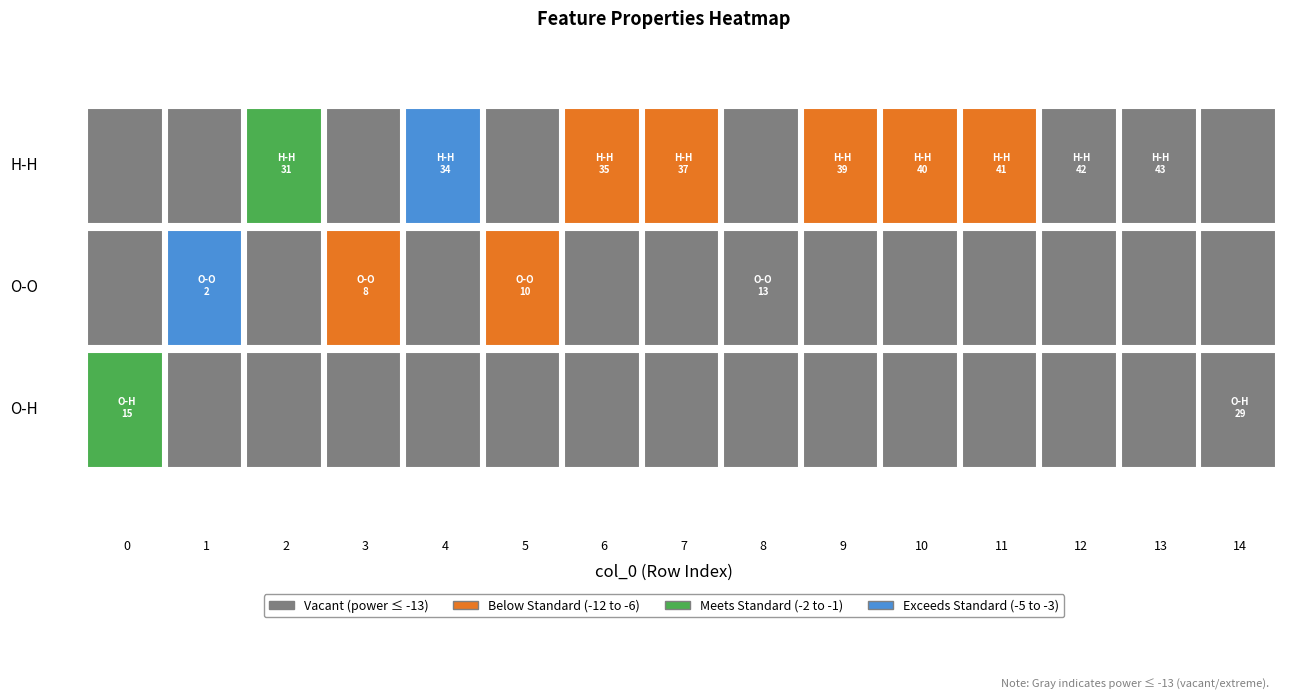

Is the value of 1 at 7 greater than the value of 0 at 0?

Yes